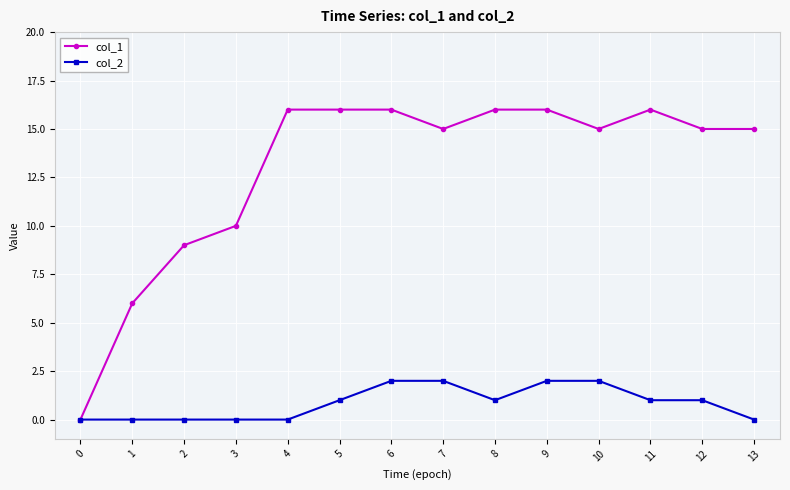

How many distinct data groups are displayed?

2